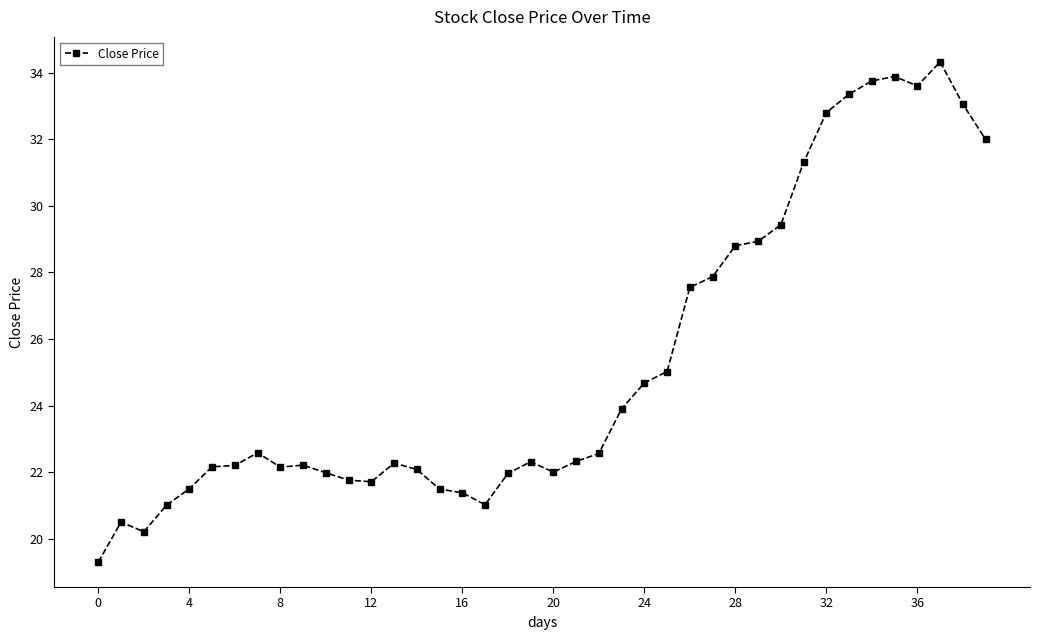

What is the value of the 22nd point from the left?

22.3